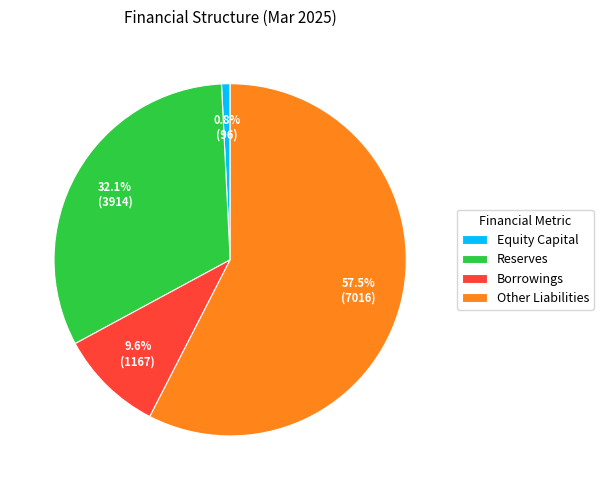

What is the largest slice in the pie chart?

Other Liabilities